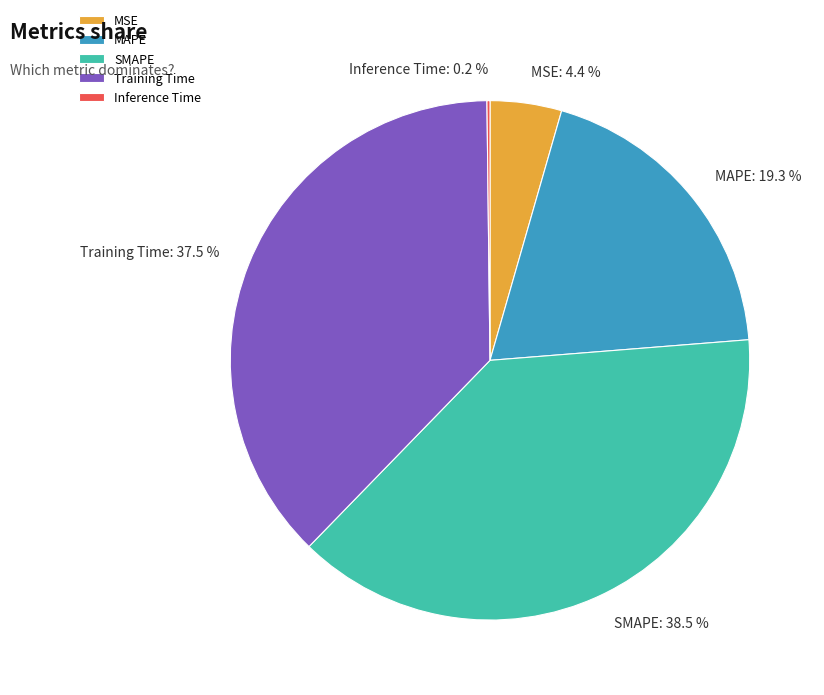

What is the largest slice in the pie chart?

SMAPE